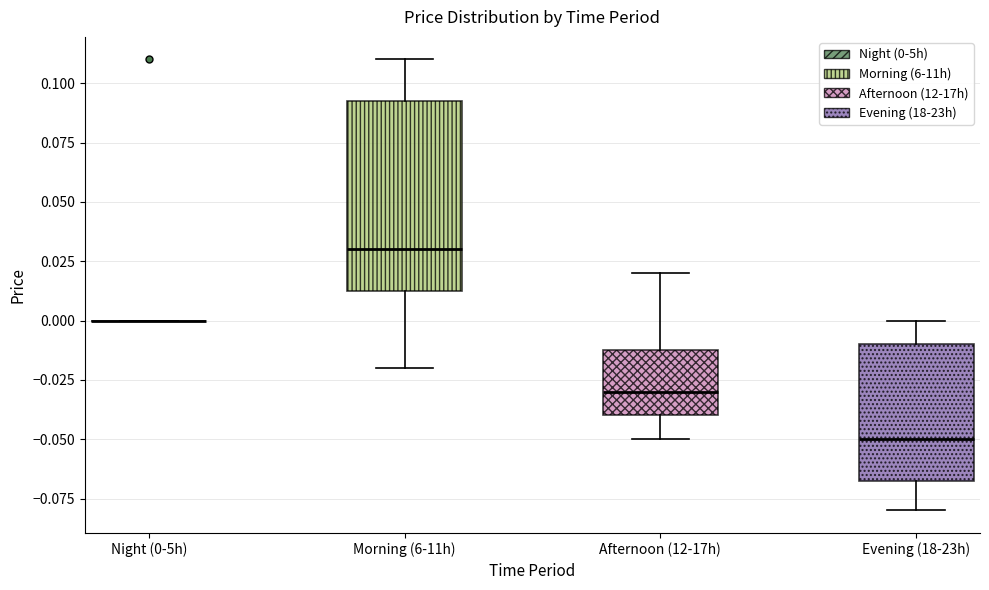

Which box is the tallest, from its lower edge to its upper edge?

Morning (6-11h)